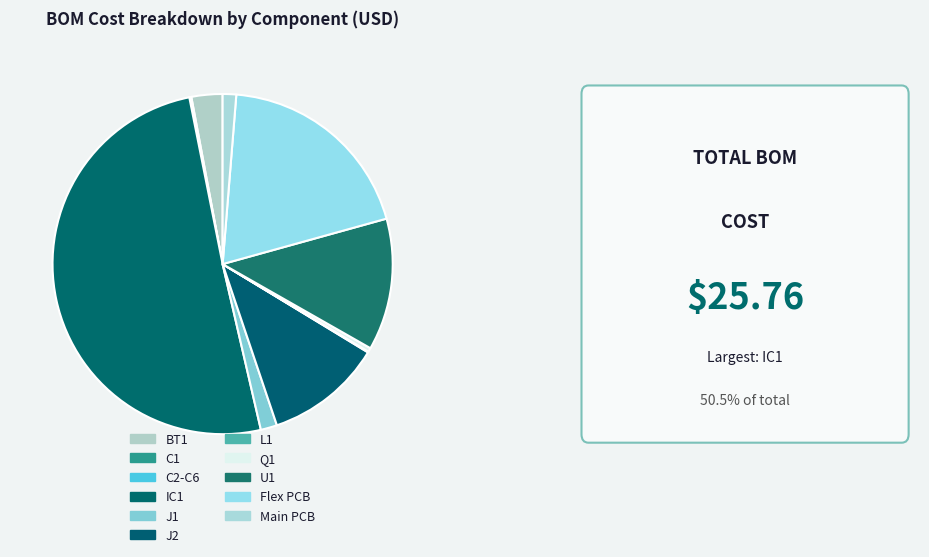

What is the change in value from J1 to U1?

+2.8